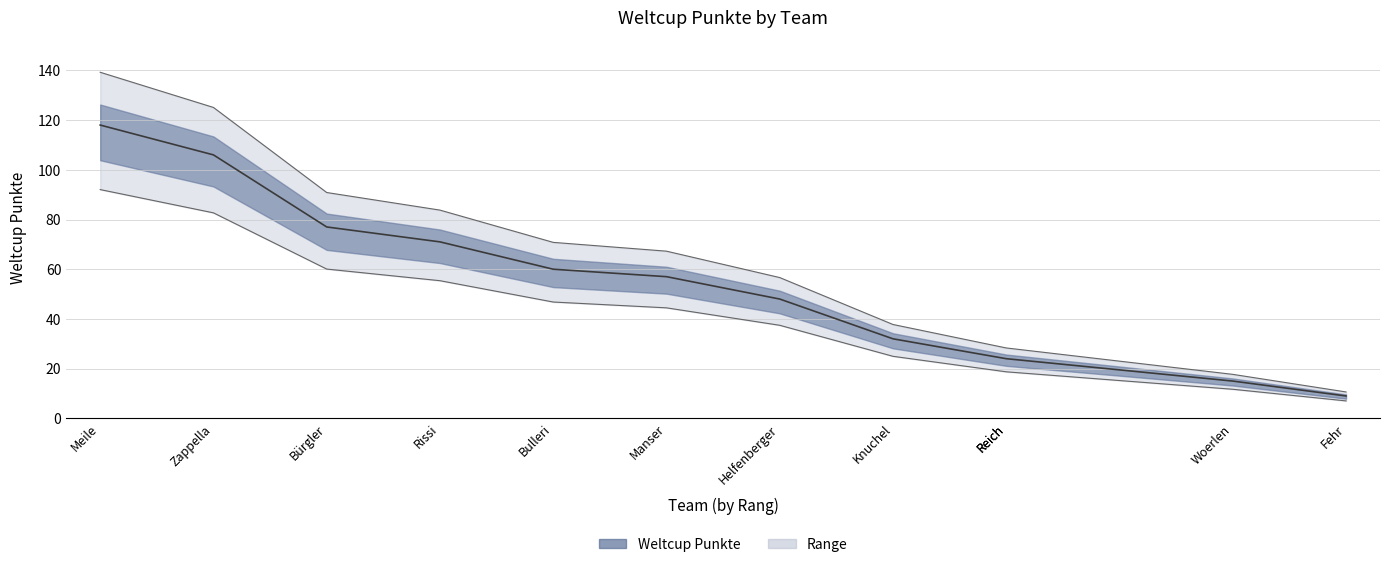

How many data points are less than 57?

6